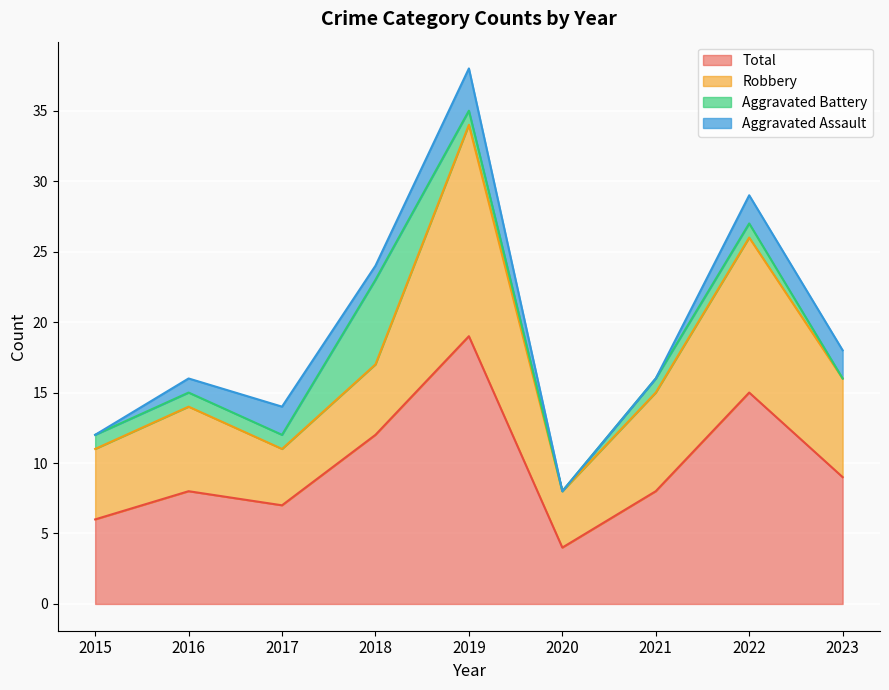

Where is Aggravated Battery nearest to the value 3?

2015